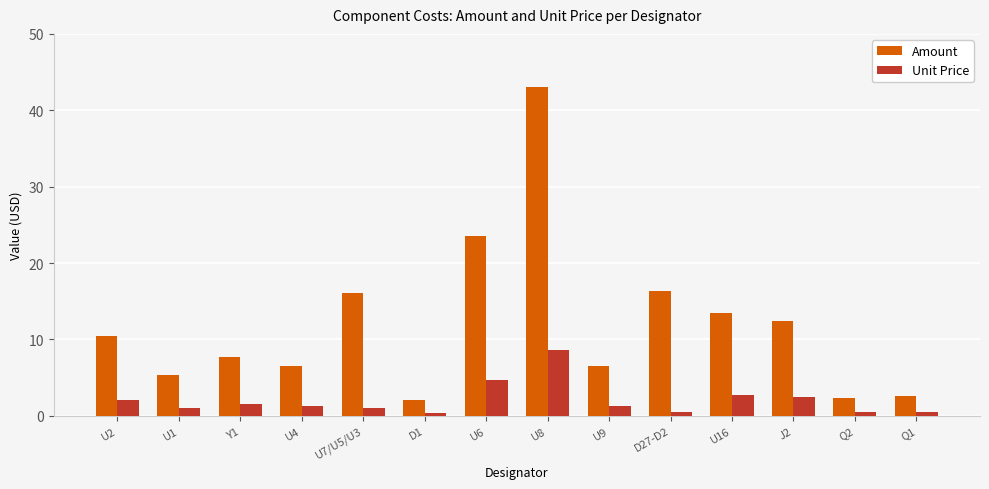

List the series in order of their overall mean, highest first.

Amount, Unit Price